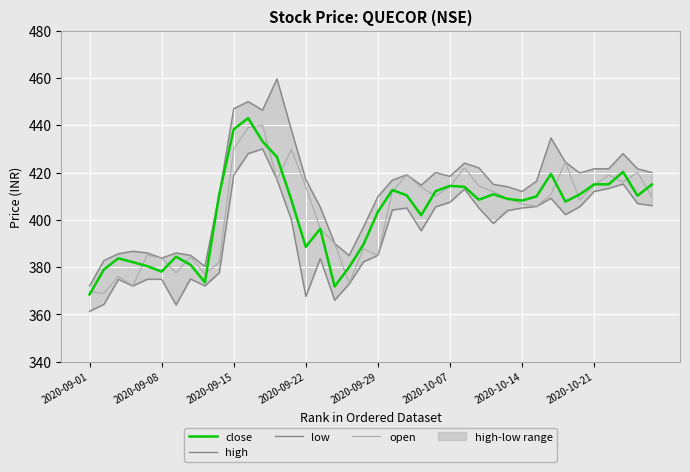

What is the label of the 24th point from the left?

23